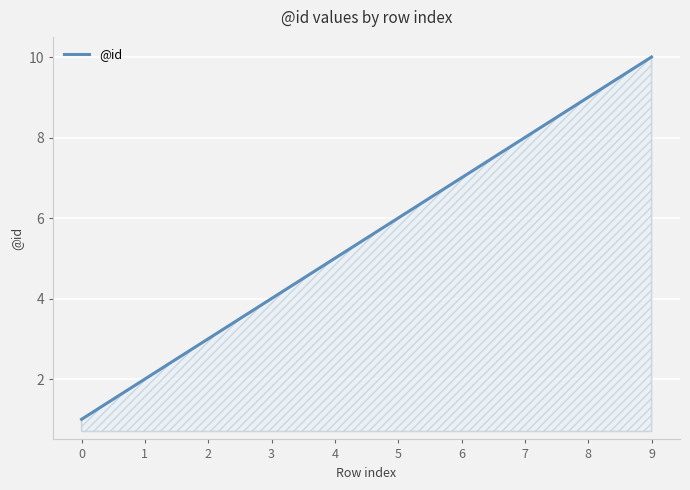

What is the change in value from 1 to 5?

+4